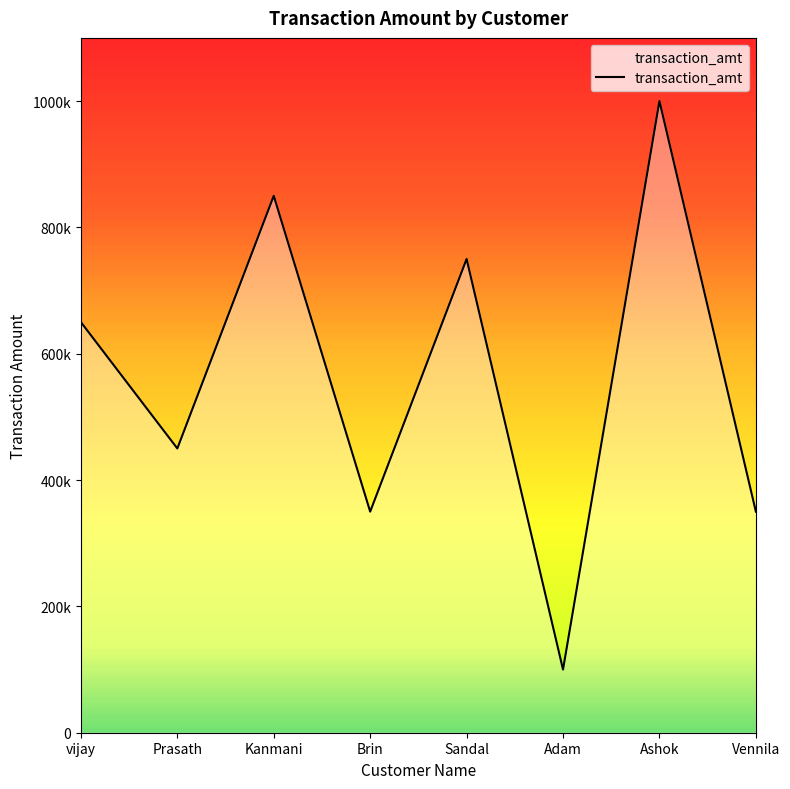

Which has a higher value, Kanmani or vijay?

Kanmani